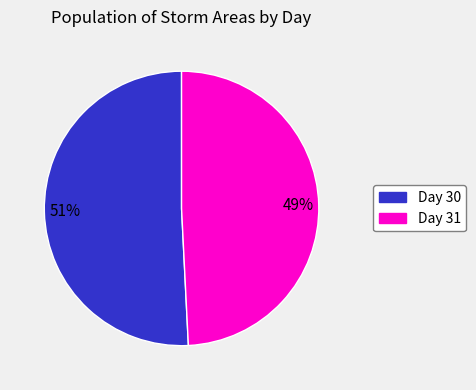

Is there a majority slice in this chart?

Yes